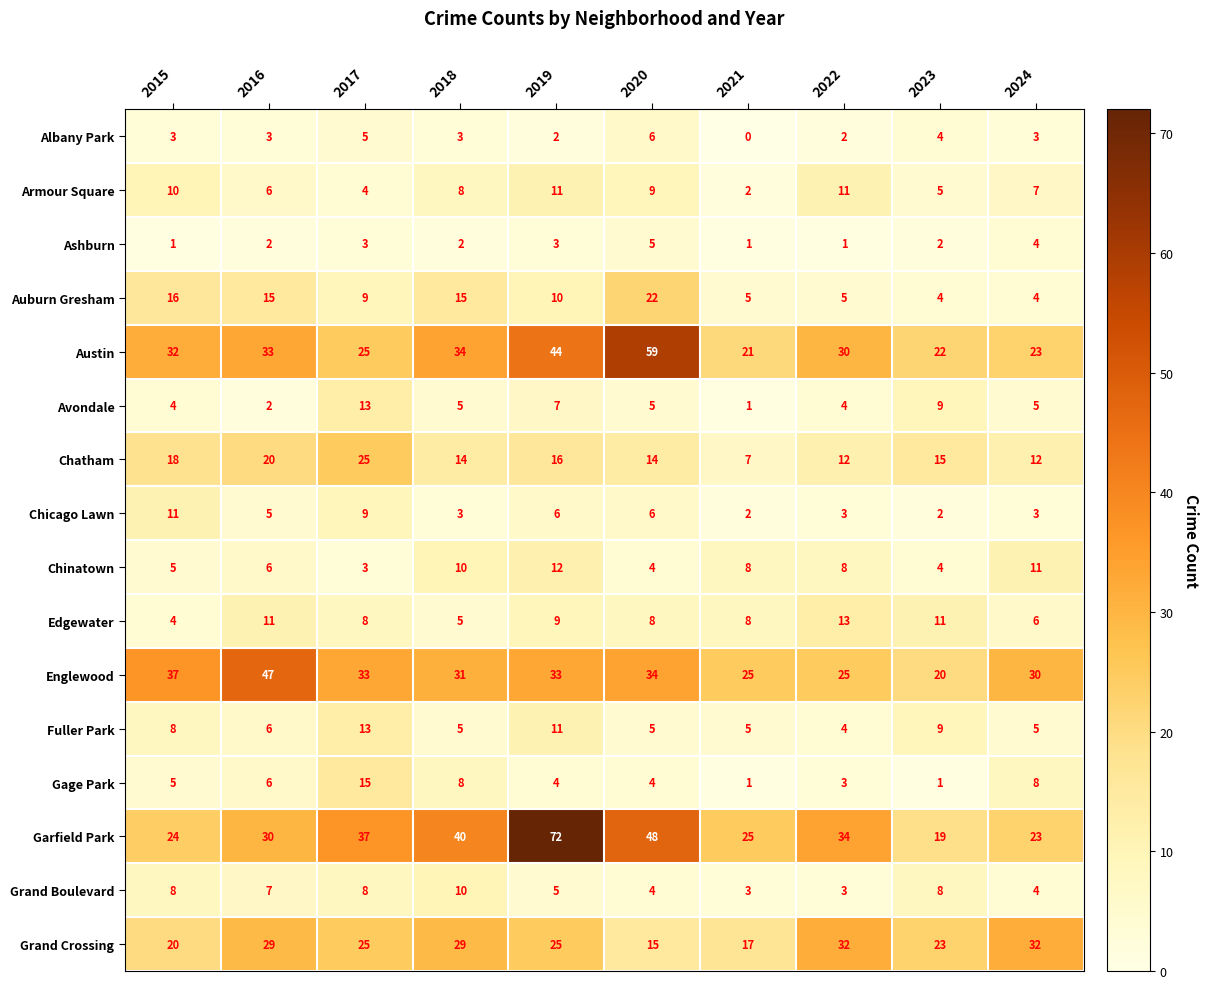

Read the Edgewater value at 2017.

8